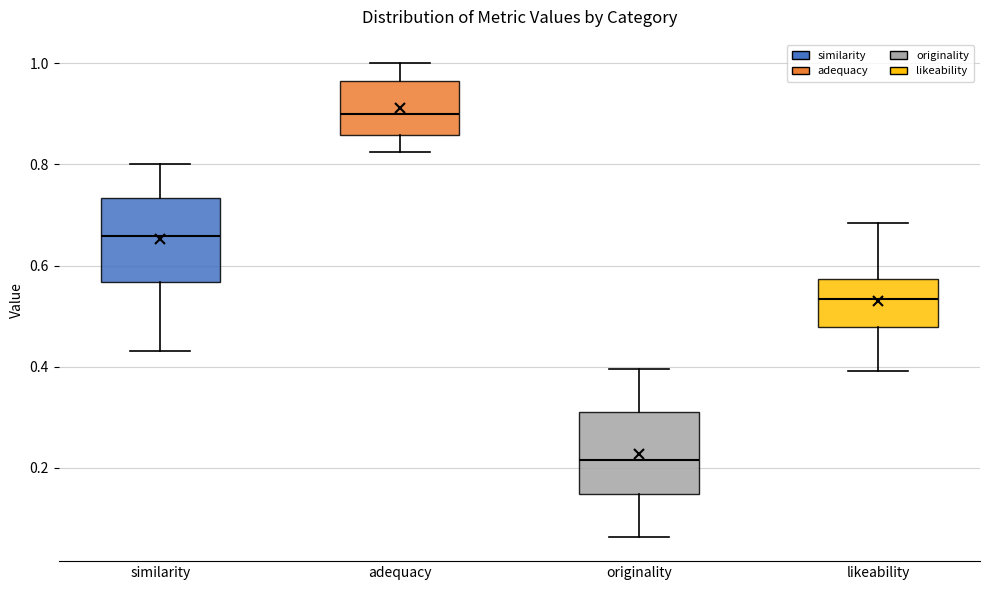

Which box's median line is the lowest?

originality